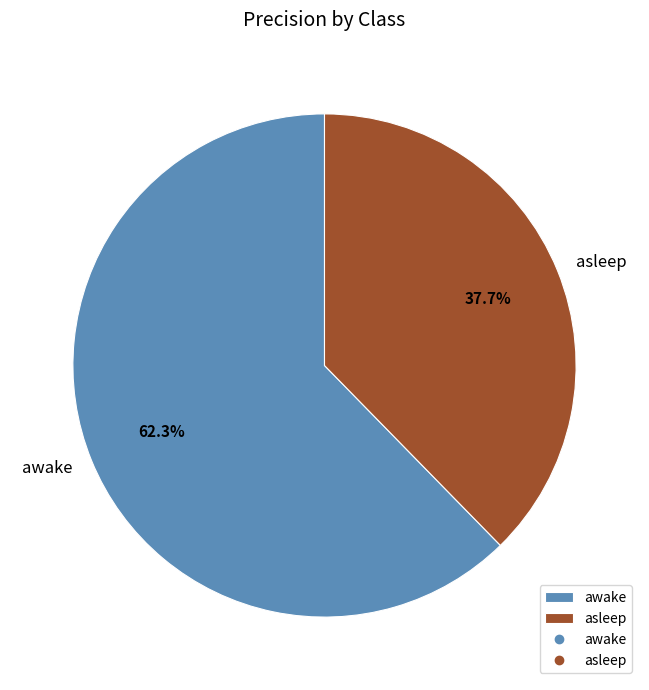

What is the total percentage of asleep and awake?

100.0%